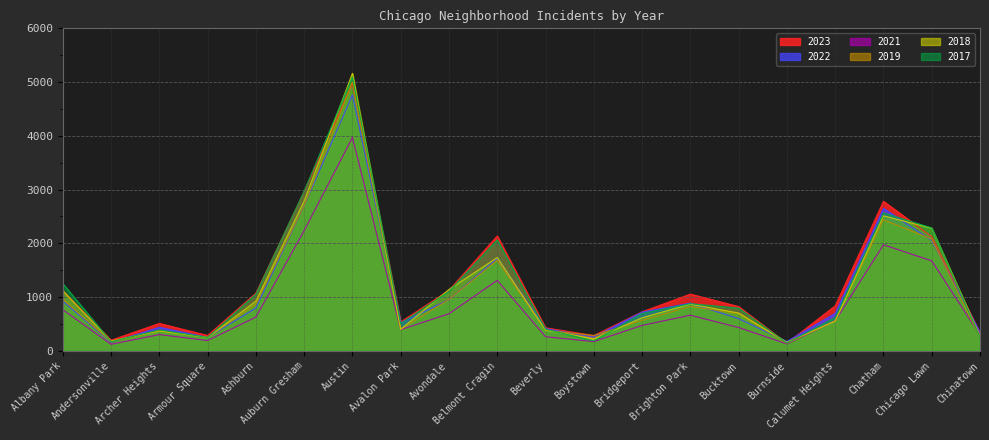

In 2018, how many points are lower than both neighbors (excluding endpoints)?

5